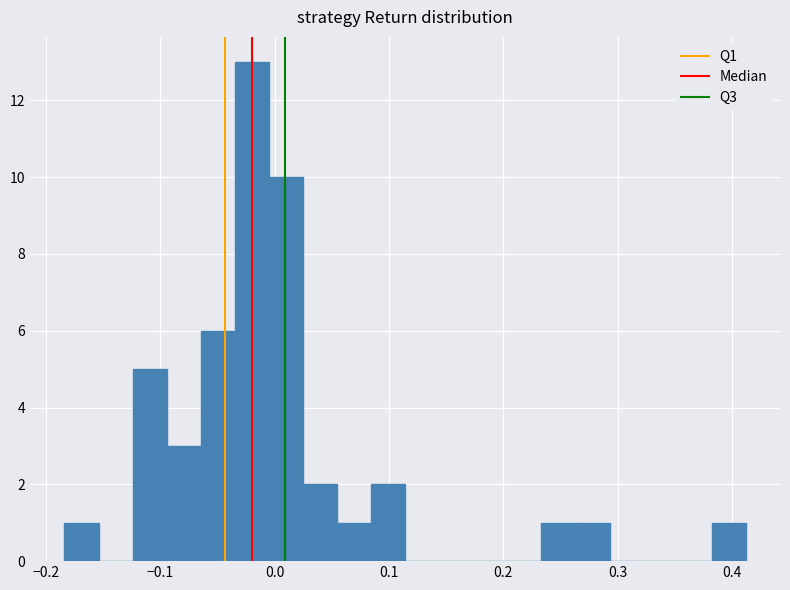

Around what value on the x-axis is the tallest bar? Give the approximate position of its centre, as read against the axis.

-0.02